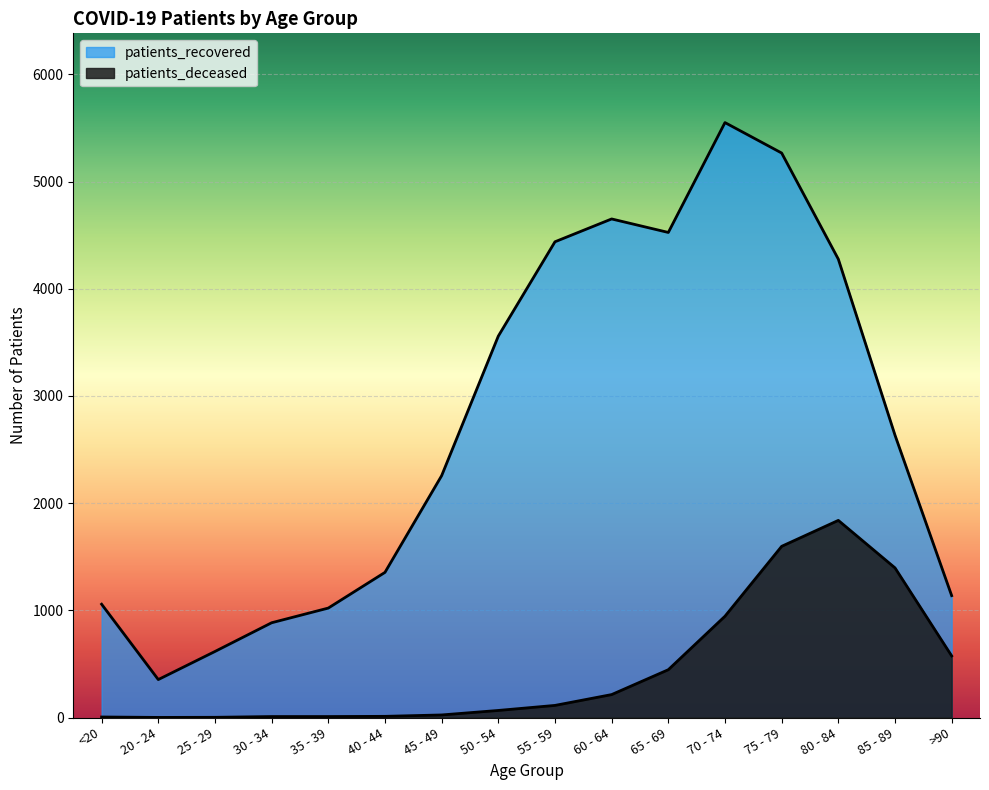

How many lines are shown in the chart?

2